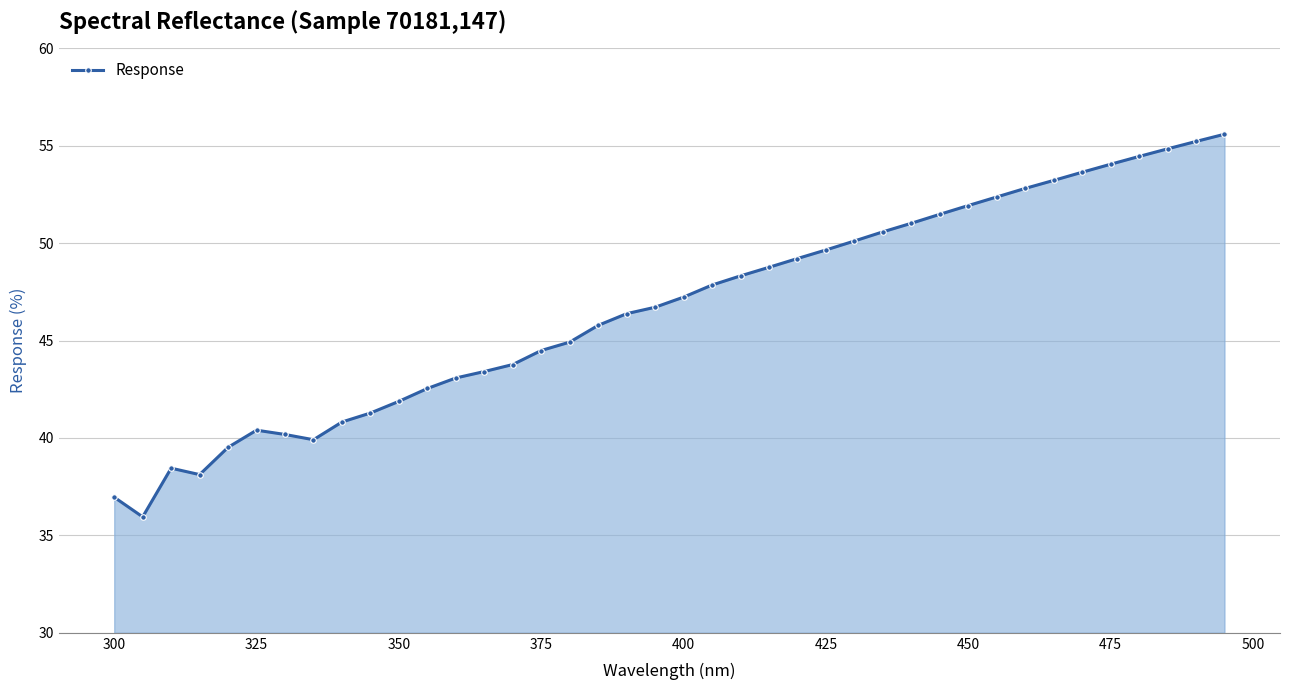

What is the minimum value shown in the chart?

36.0